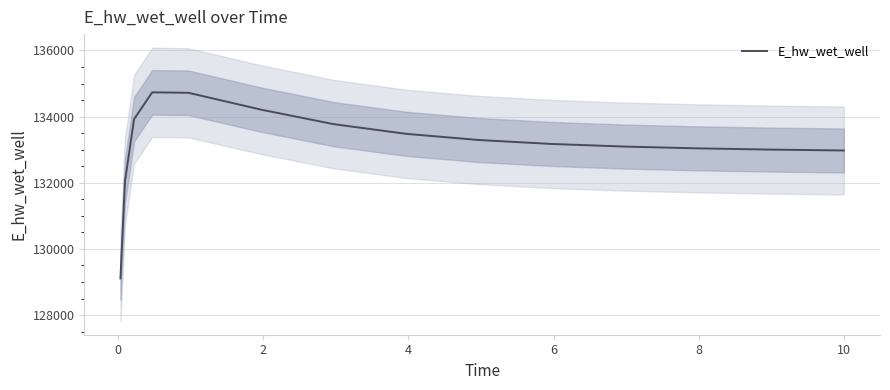

Where does the data first go above 133174?

2